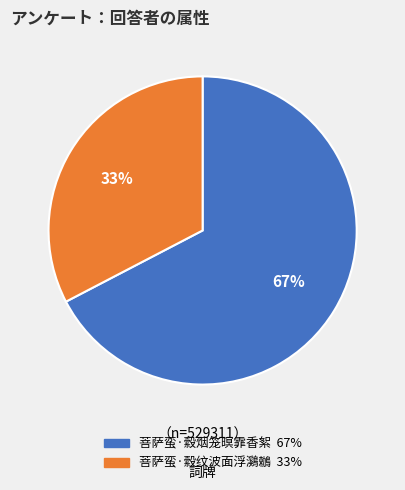

To the nearest percent, what is the average slice percentage?

50%